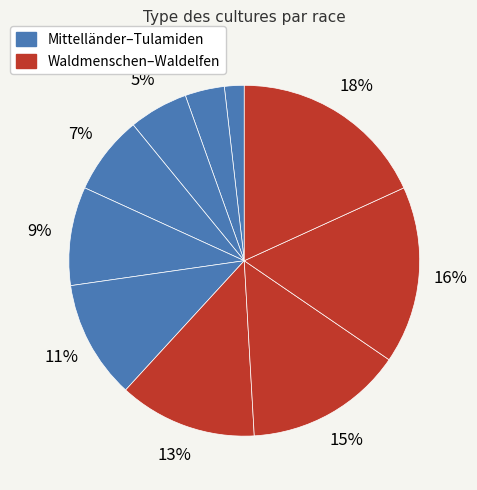

What is the smallest slice in the pie chart?

Mittelländer